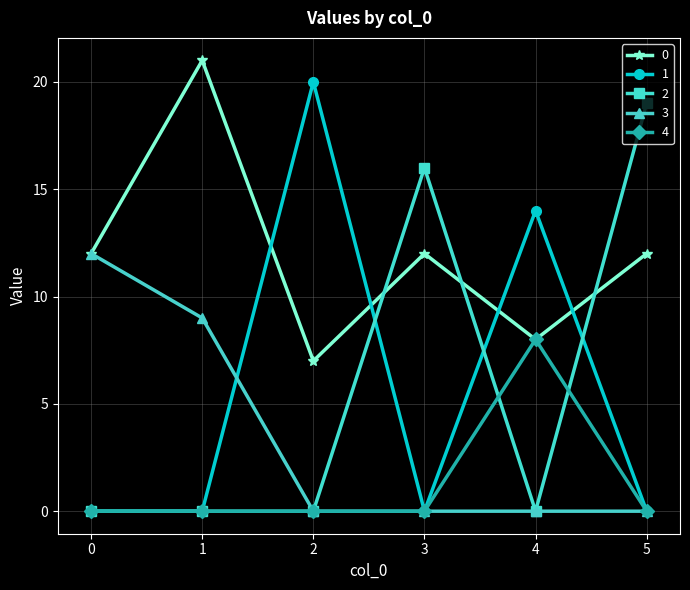

At which category is the sum across all series the highest?

5